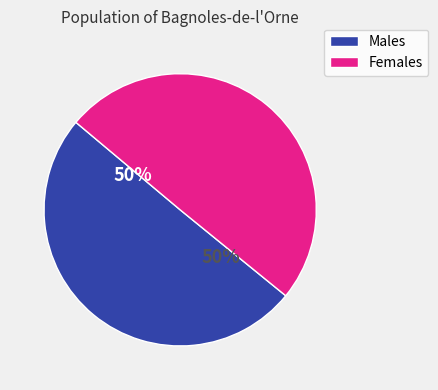

Count the number of slices in the pie.

2